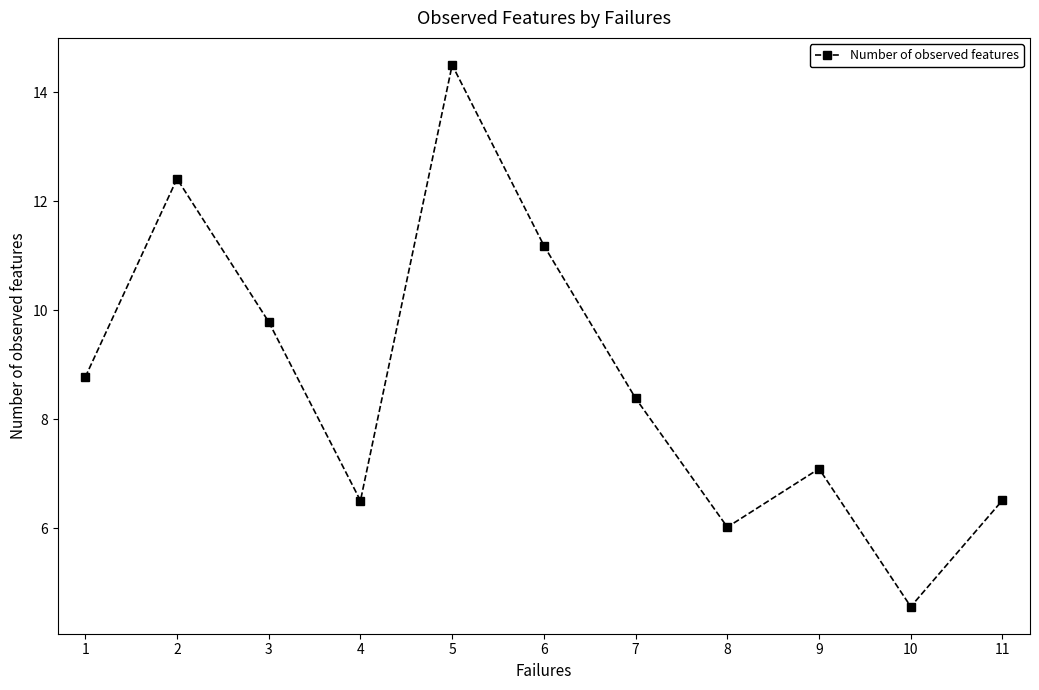

What is the greatest value displayed?

14.5